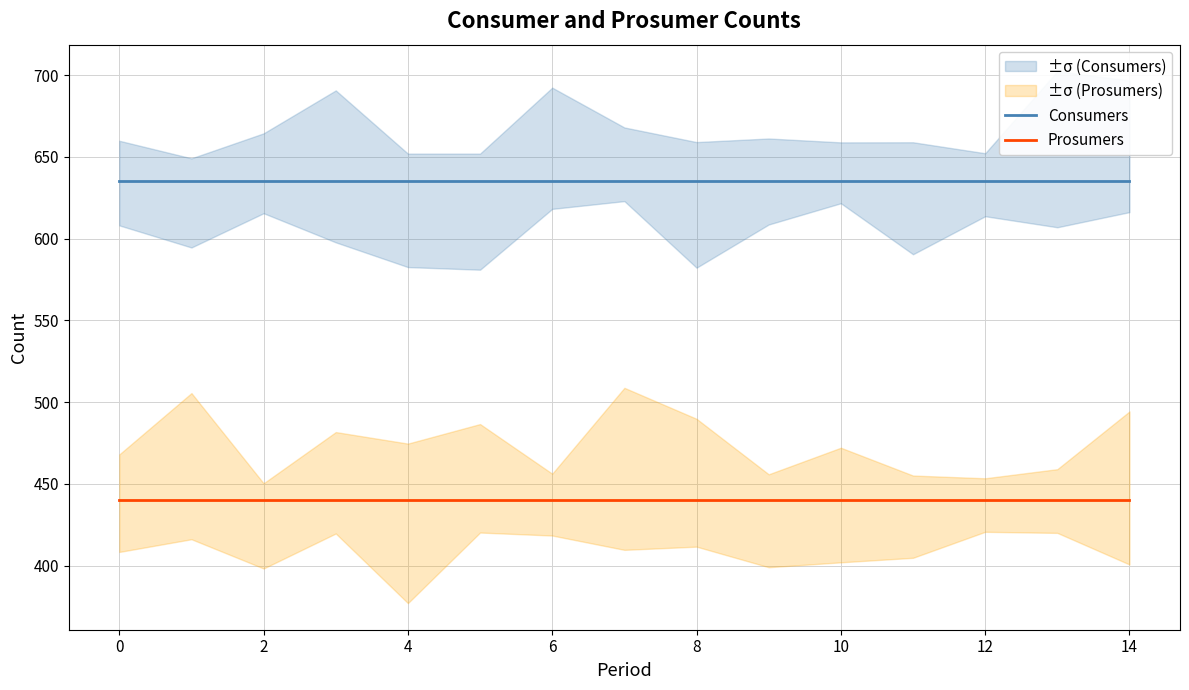

Is it true that Consumers equals 635 at 8?

True